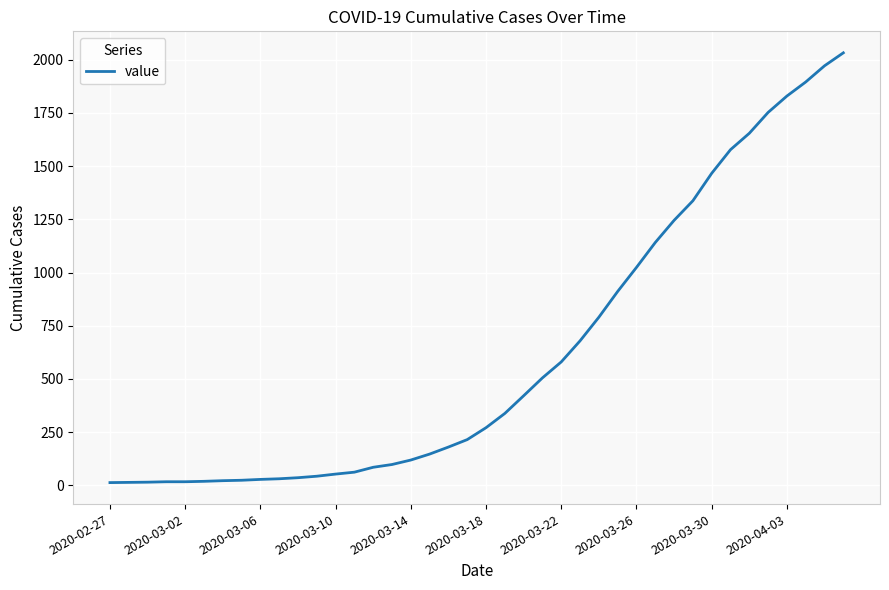

What is the greatest value displayed?

2032